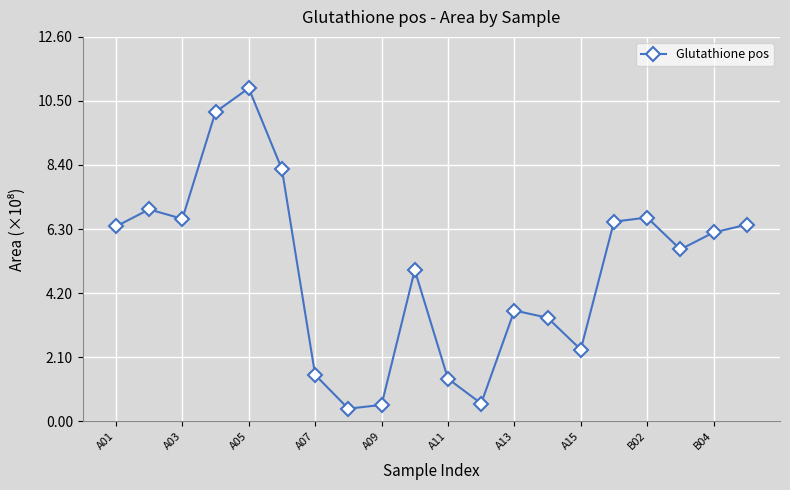

What is the sum of all values?

99.5